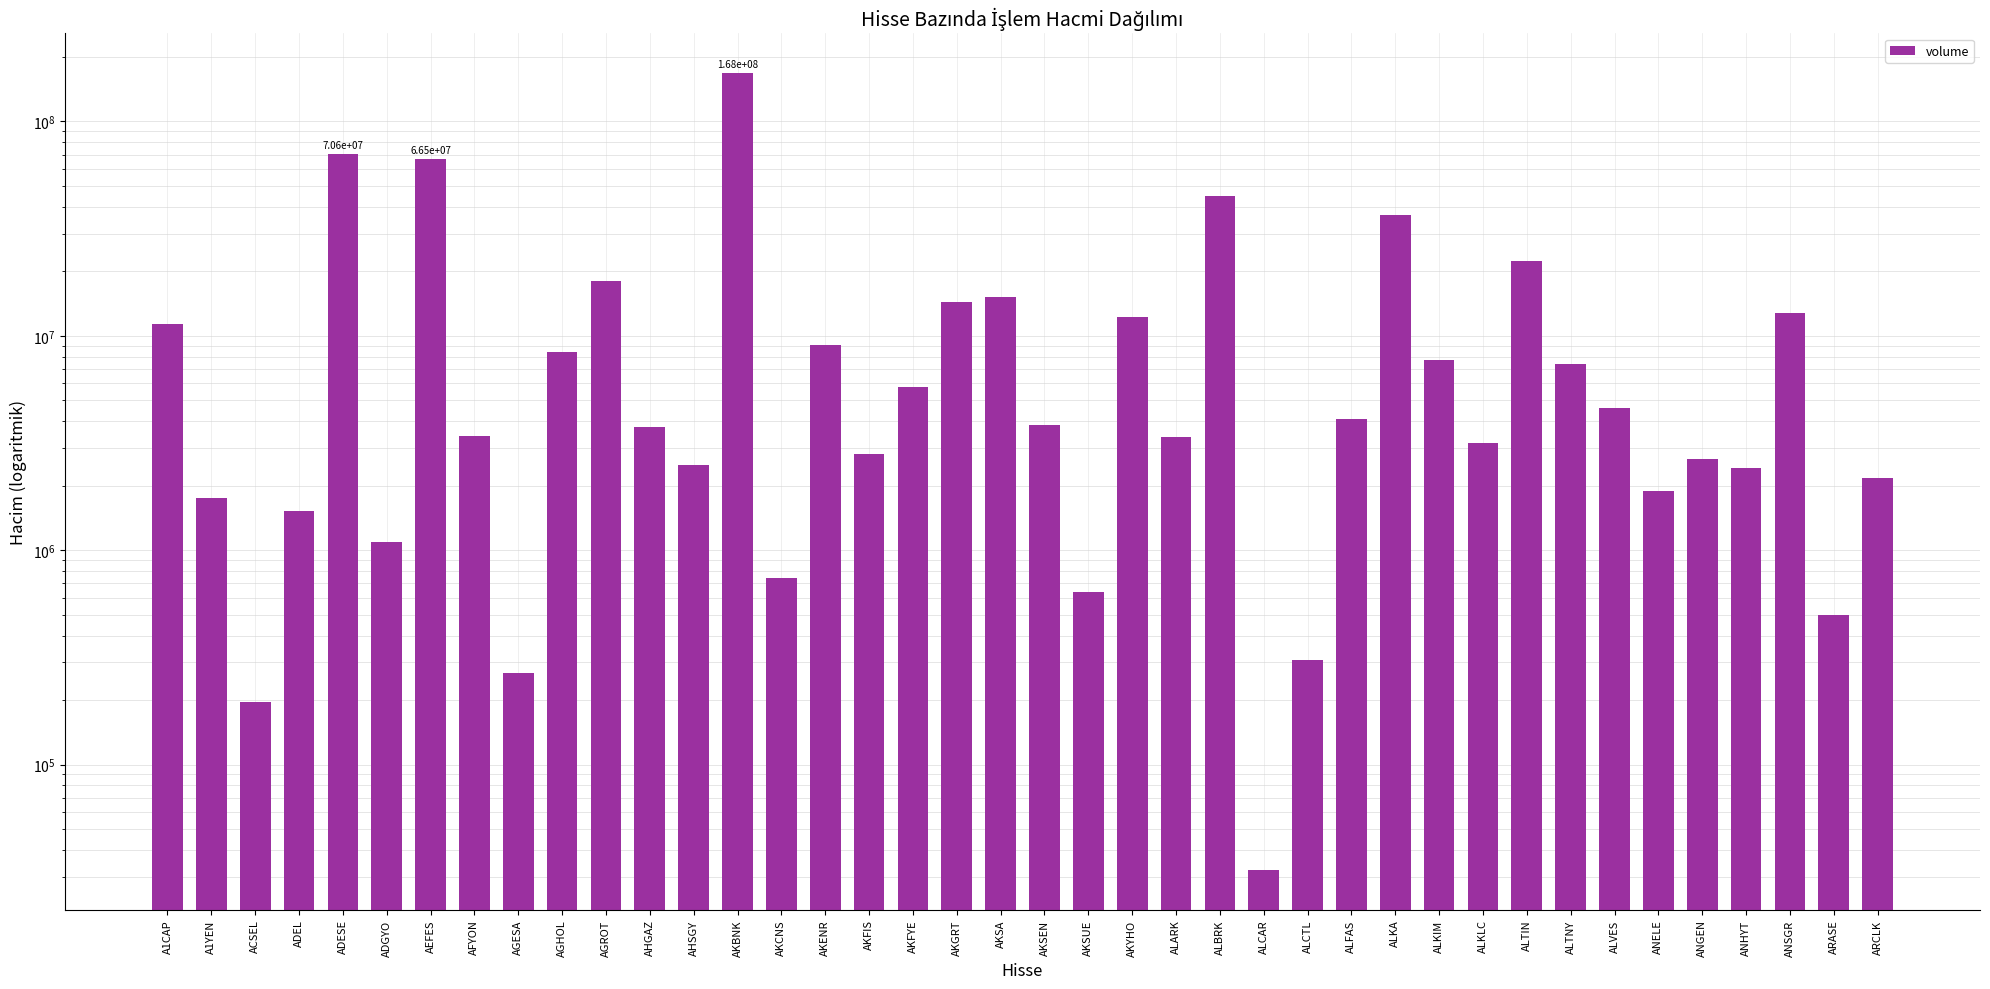

How many series are shown in this chart?

1